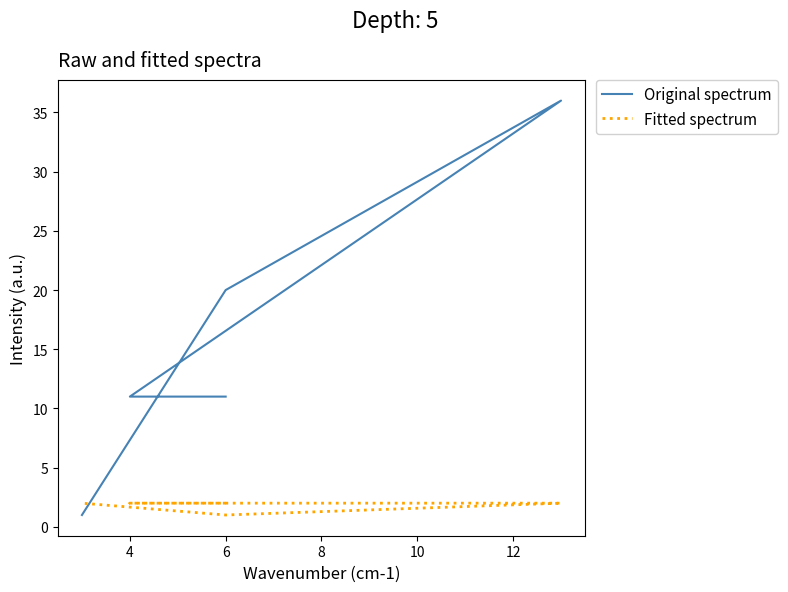

Which series has the largest total across all categories?

Original spectrum